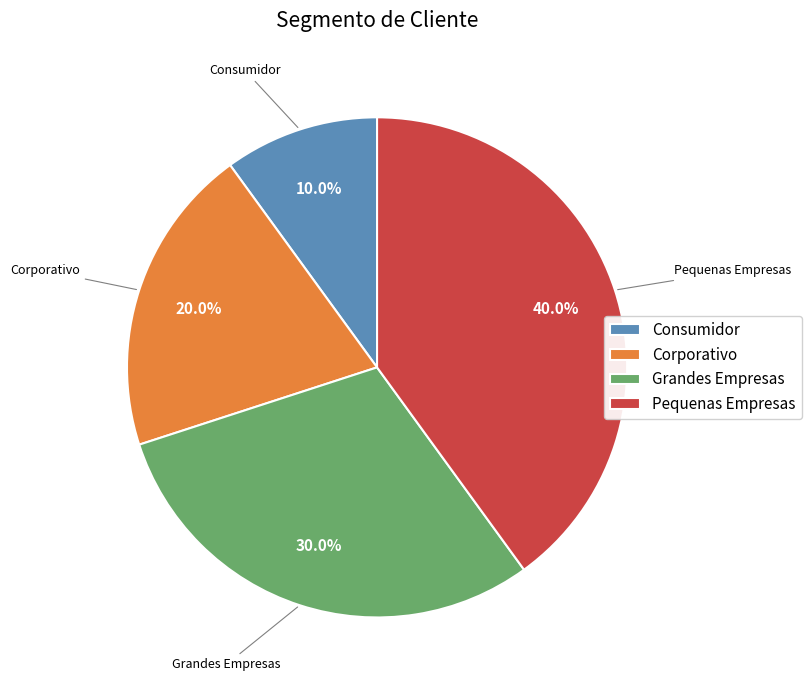

Which has a higher value, Consumidor or Pequenas Empresas?

Pequenas Empresas